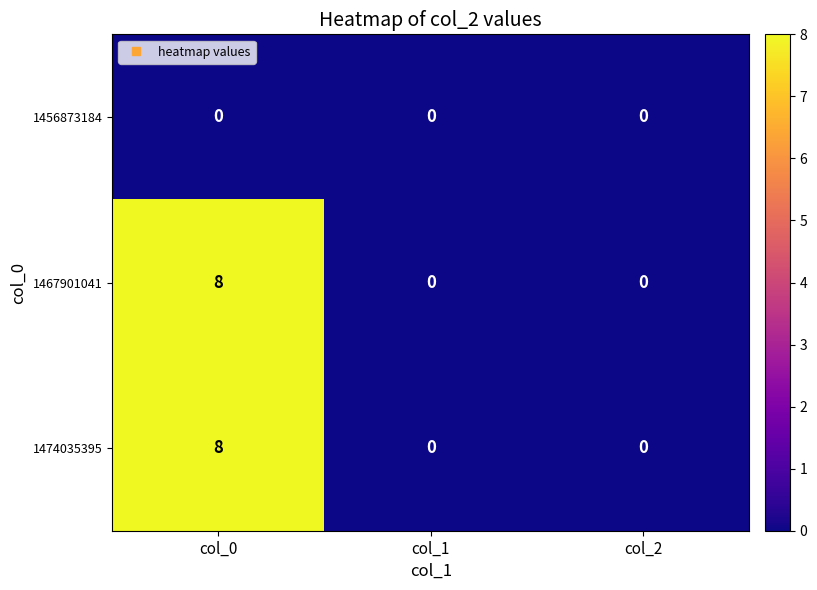

The value of 1474035395 at col_2 is 0. True or false?

True